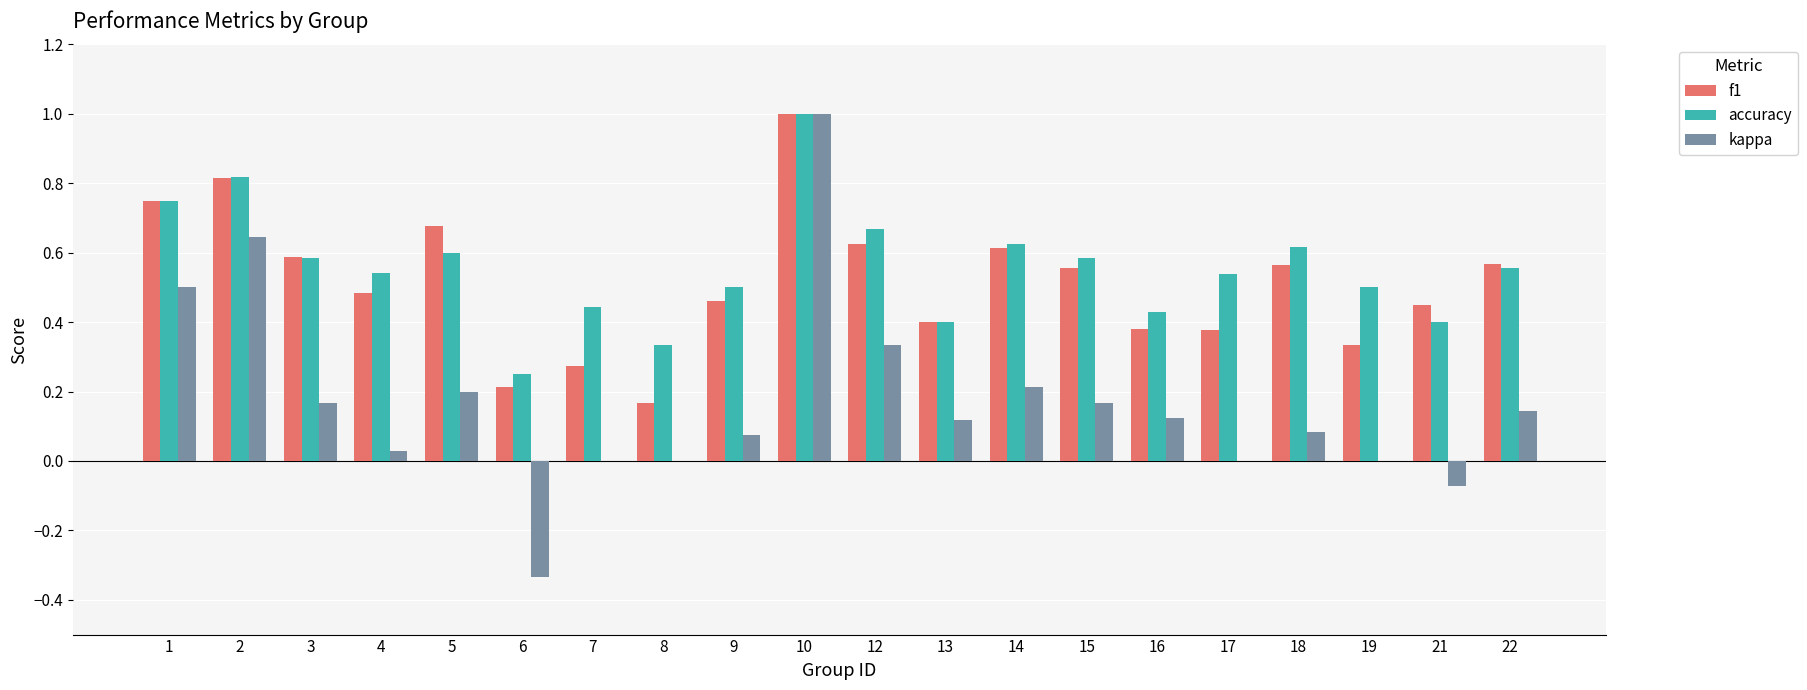

At which category does the chart reach its peak across all series?

10